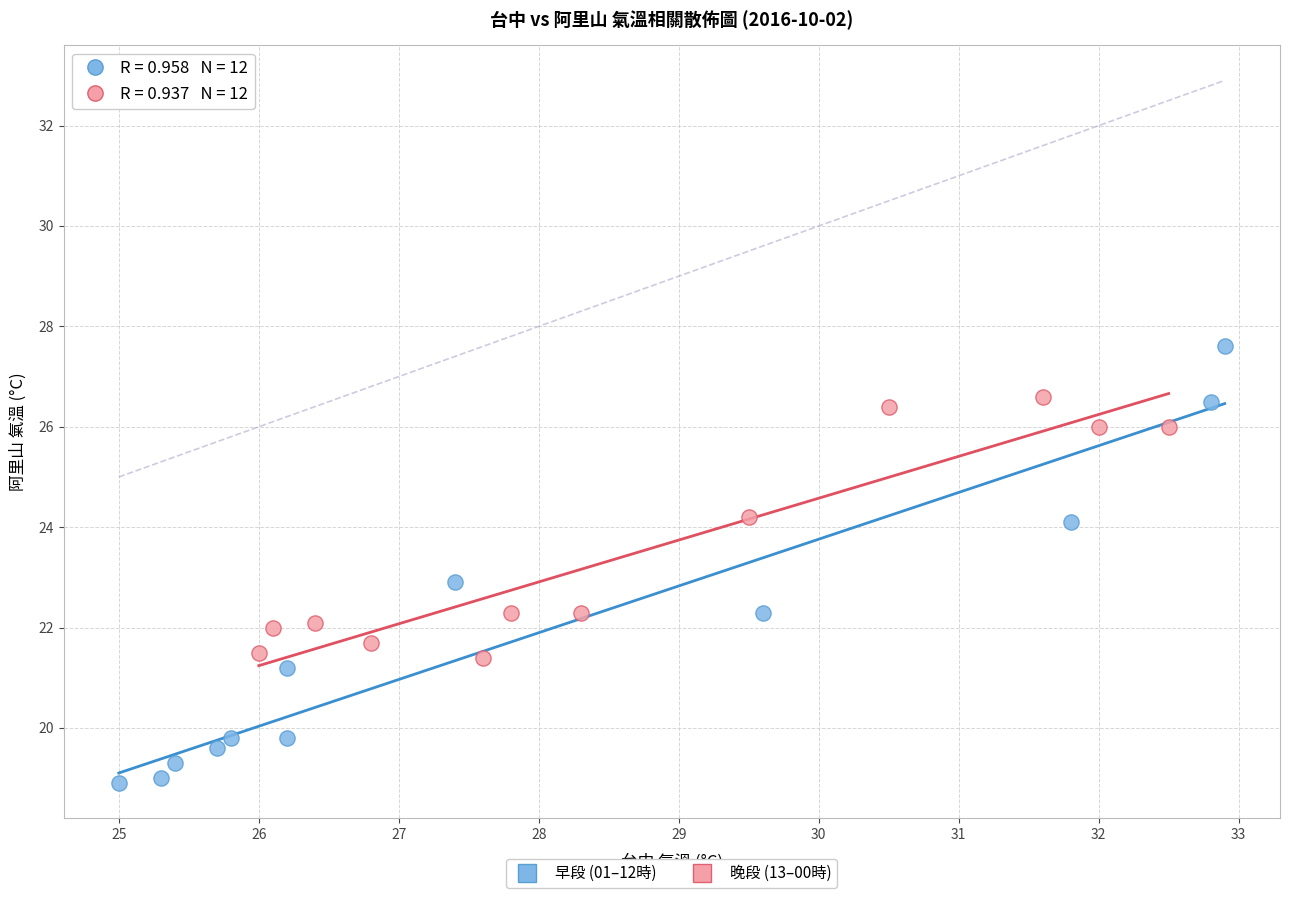

Which series reaches the minimum Y coordinate?

早段 (01–12時)